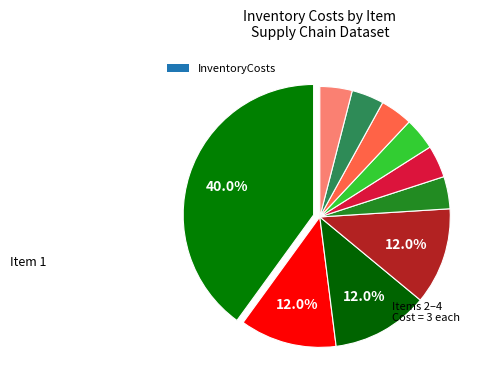

How many slices are in this pie chart?

10